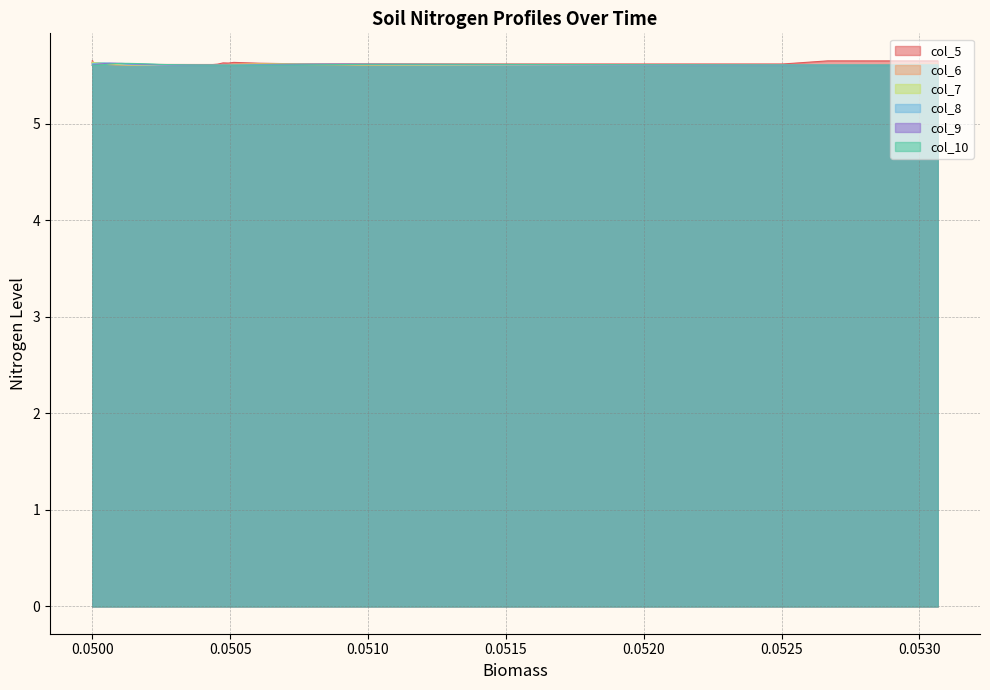

Is the value of col_6 at 32 greater than the value of col_7 at 19?

Yes